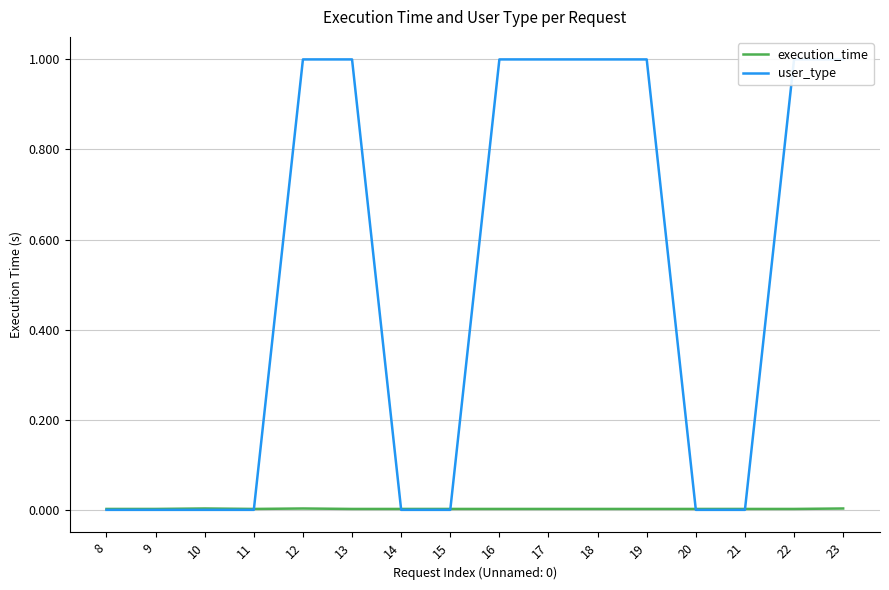

At which category does execution_time reach its first local valley?

11